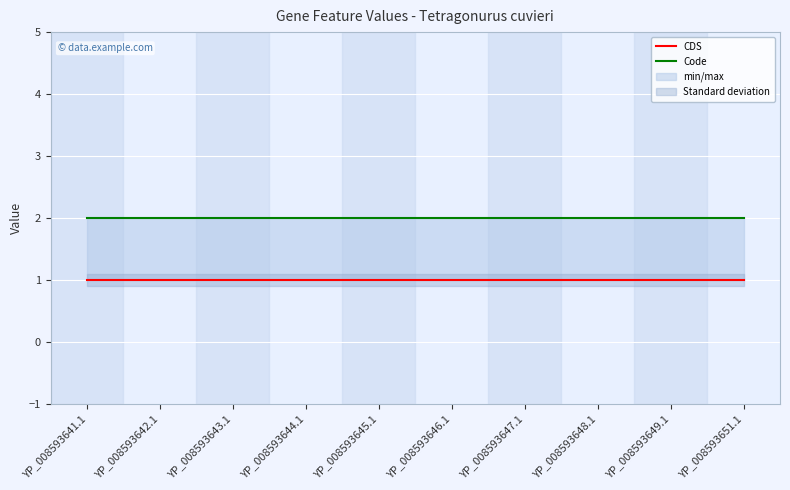

Reading left to right, extract all data points from this chart.

CDS: YP_008593641.1=1	YP_008593642.1=1	YP_008593643.1=1	YP_008593644.1=1	YP_008593645.1=1	YP_008593646.1=1	YP_008593647.1=1	YP_008593648.1=1	YP_008593649.1=1	YP_008593651.1=1
Code: YP_008593641.1=2	YP_008593642.1=2	YP_008593643.1=2	YP_008593644.1=2	YP_008593645.1=2	YP_008593646.1=2	YP_008593647.1=2	YP_008593648.1=2	YP_008593649.1=2	YP_008593651.1=2